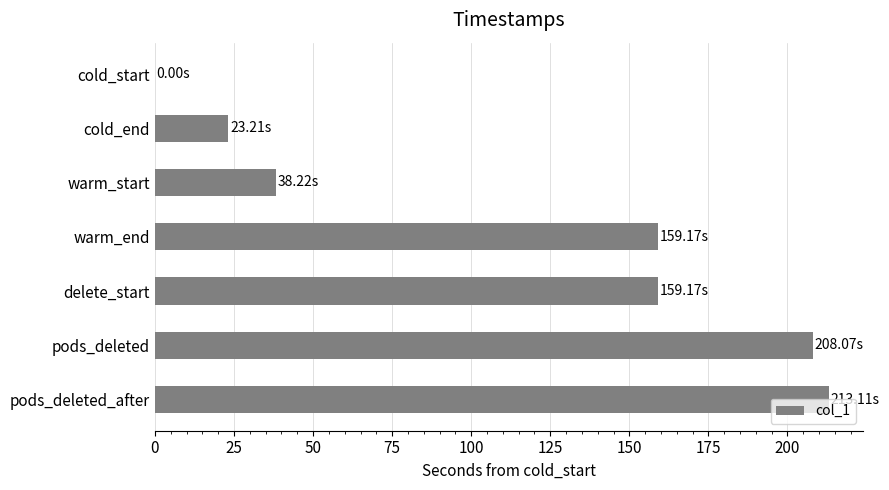

Are the bars horizontal?

Yes